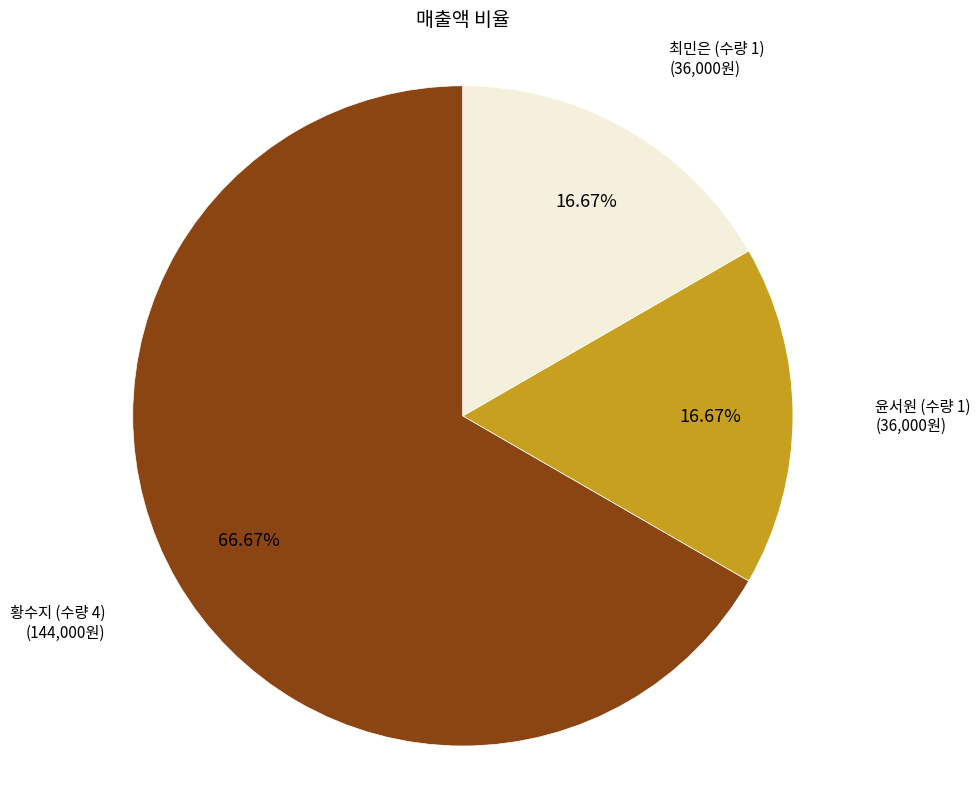

How many segments does this pie chart have?

3